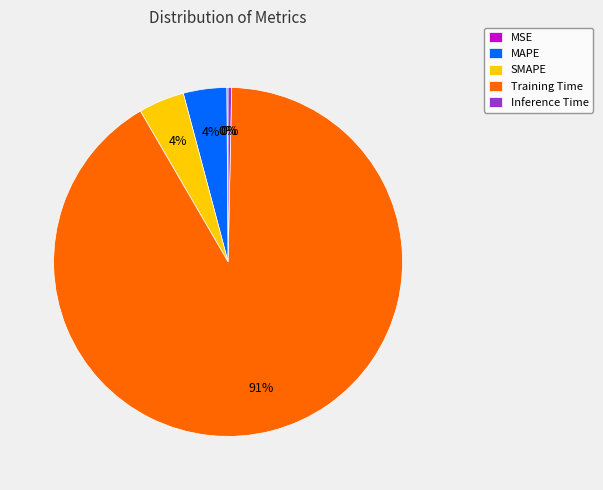

To the nearest percent, what is the average slice percentage?

20%